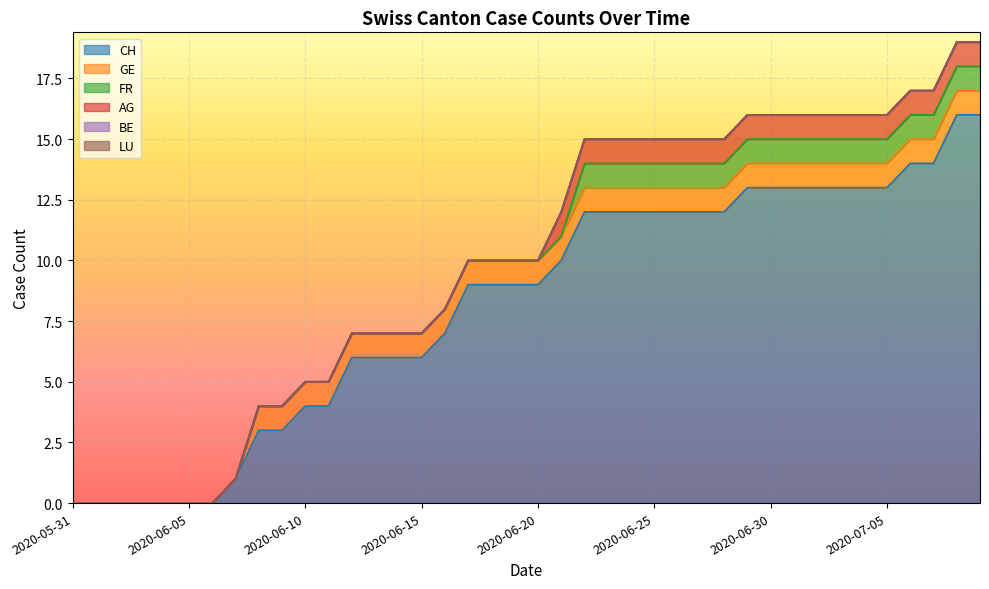

True or false: CH and AG intersect in this chart.

False